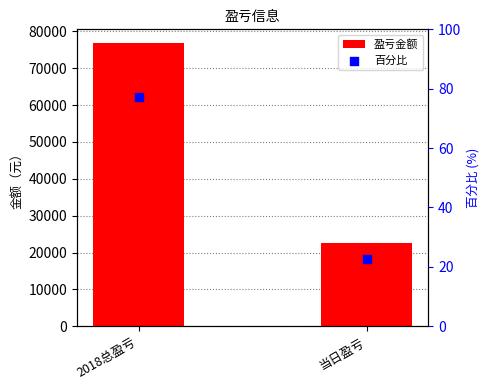

Which series has the widest spread of Y values?

盈亏金额